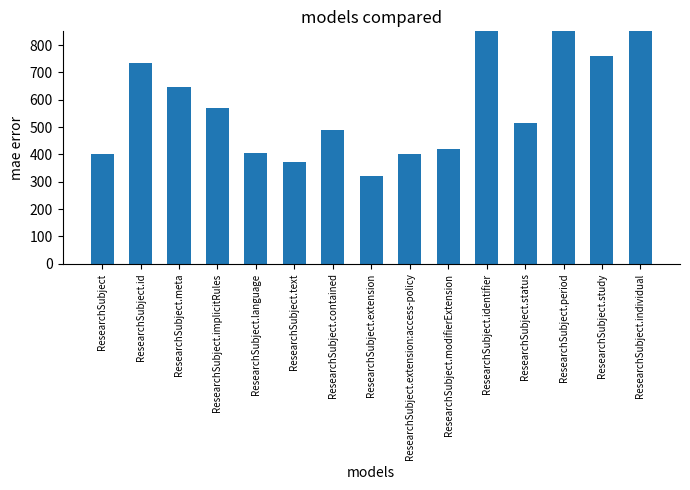

What is the sum of the values at ResearchSubject.implicitRules and ResearchSubject.period?

2000